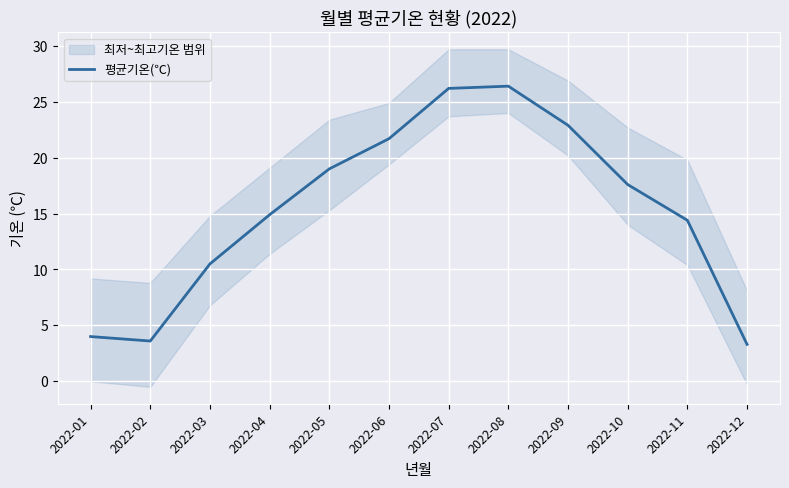

Rank the categories by value from highest to lowest.

2022-08, 2022-07, 2022-09, 2022-06, 2022-05, 2022-10, 2022-04, 2022-11, 2022-03, 2022-01, 2022-02, 2022-12